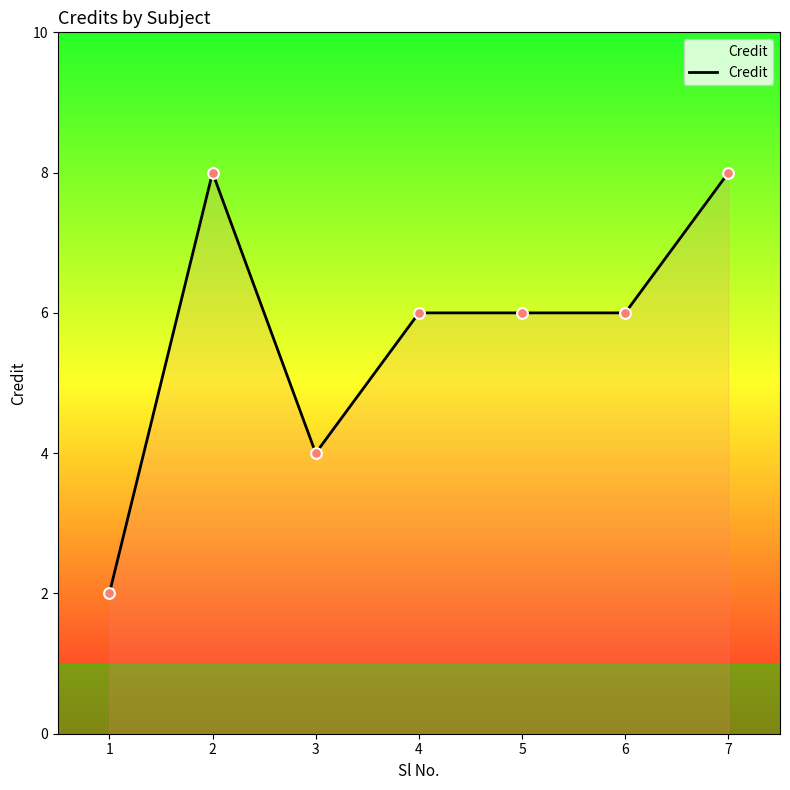

What is the change in value from 3 to 5?

+2